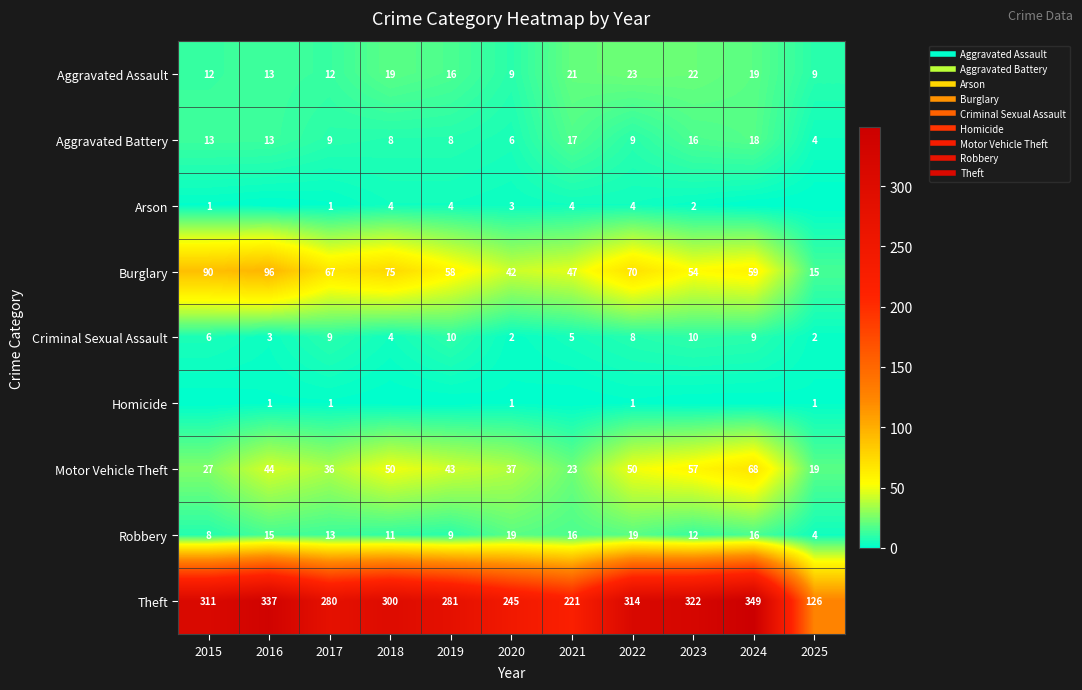

Which category has the lowest value in the Aggravated Assault series?

2020